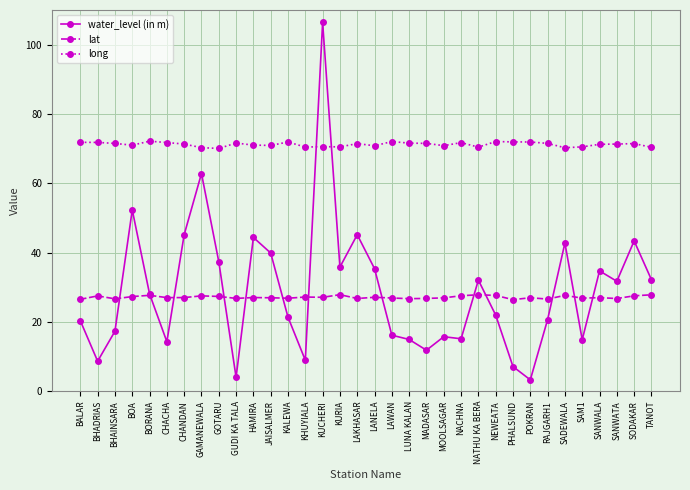

What is the spread (max minus min) of values at CHANDAN?

44.3